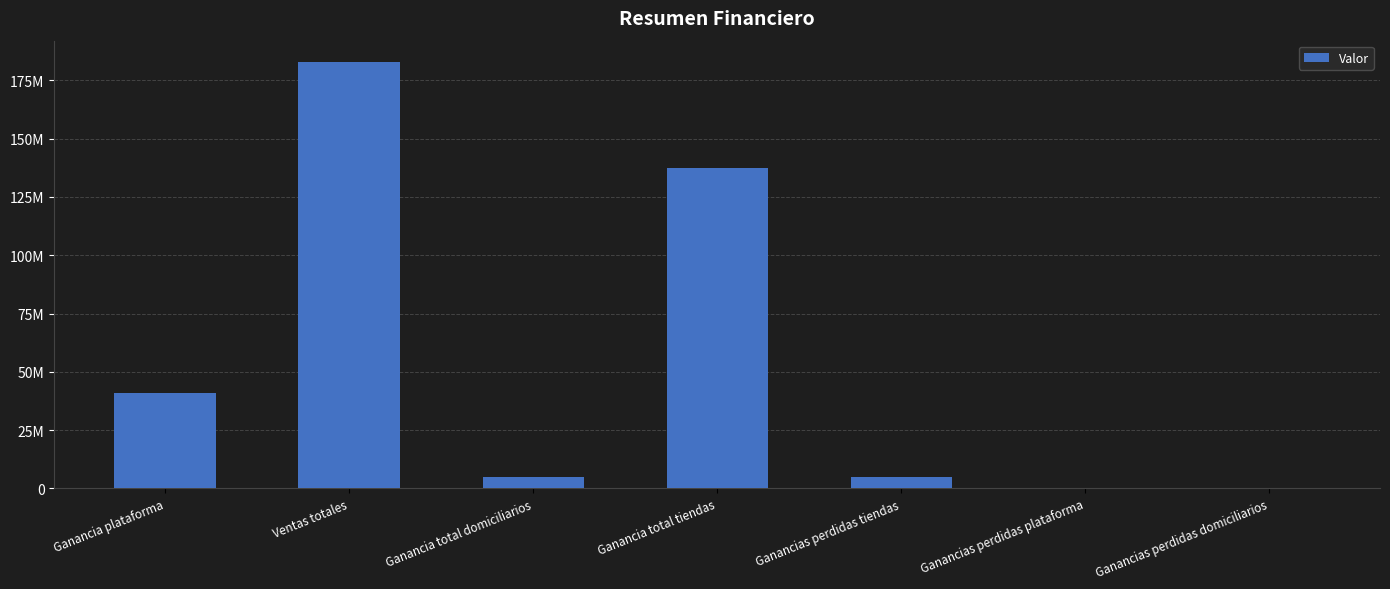

Are the bars horizontal?

No